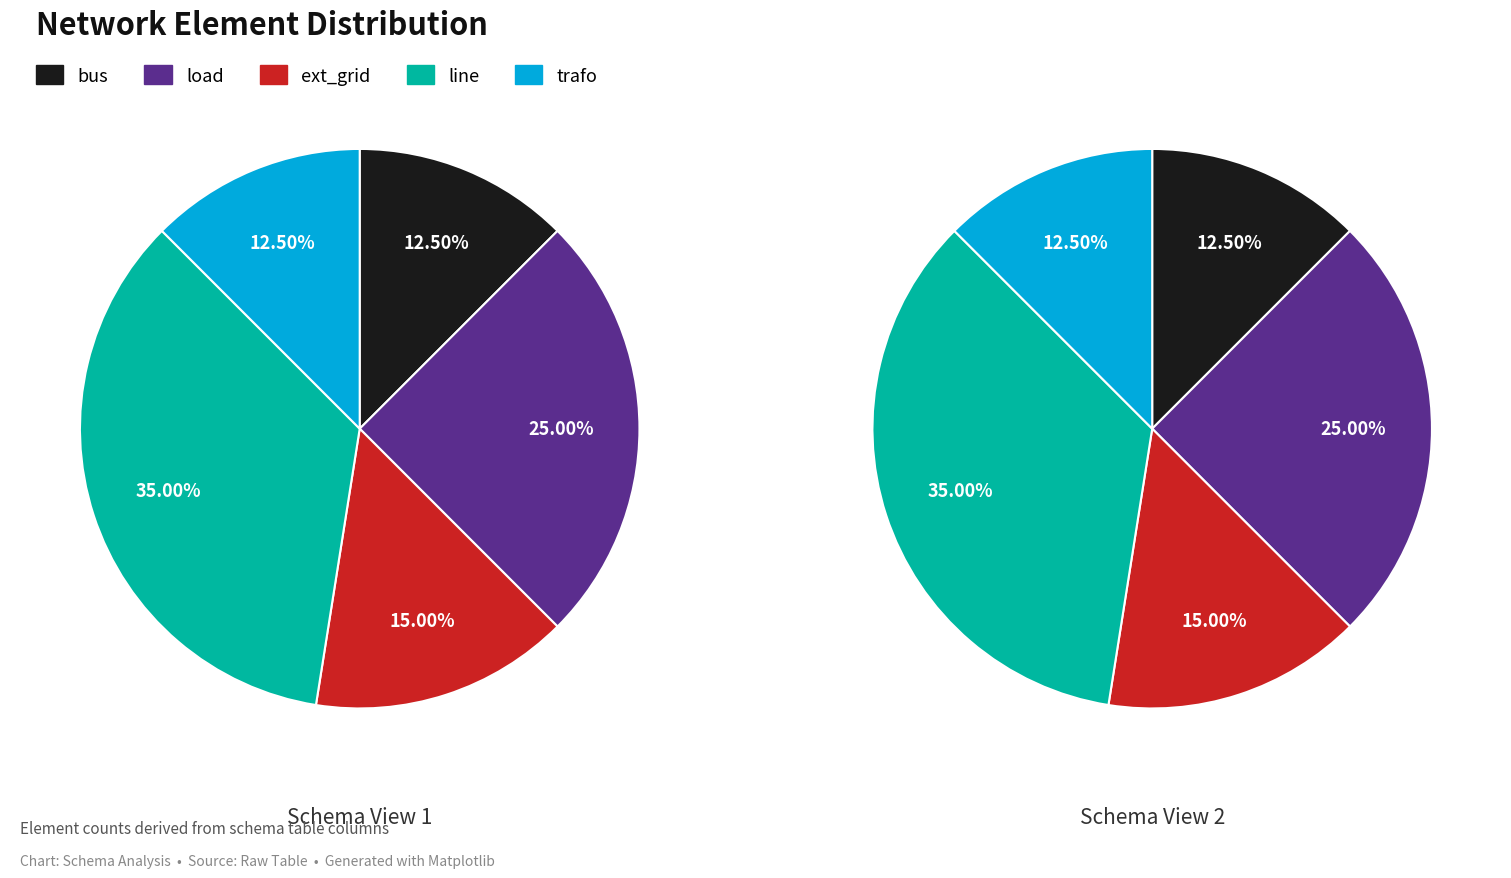

What percentage is the ext_grid slice, to the nearest percent?

15%